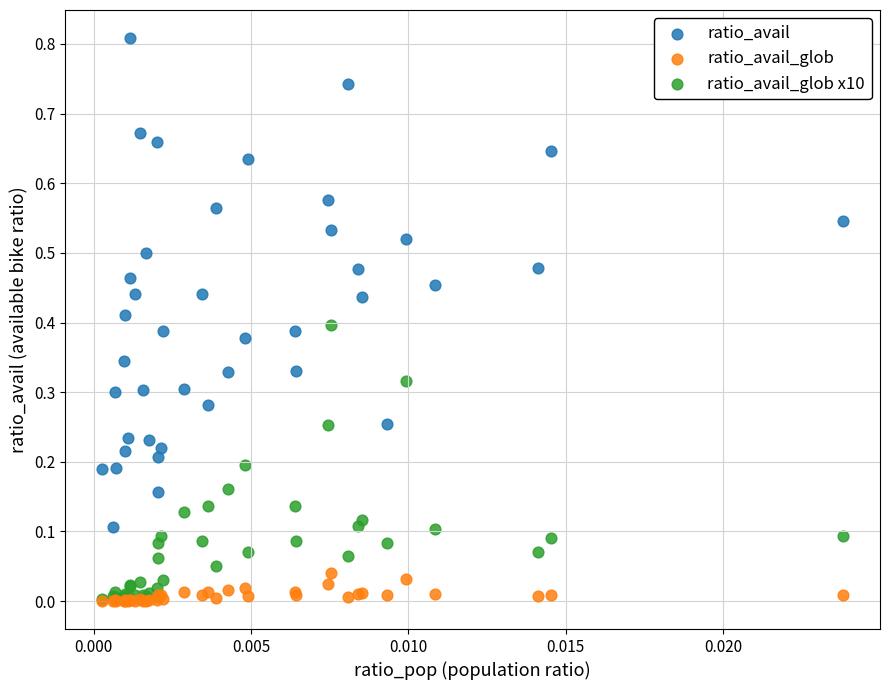

What are all the series names shown in the legend?

ratio_avail, ratio_avail_glob, ratio_avail_glob x10